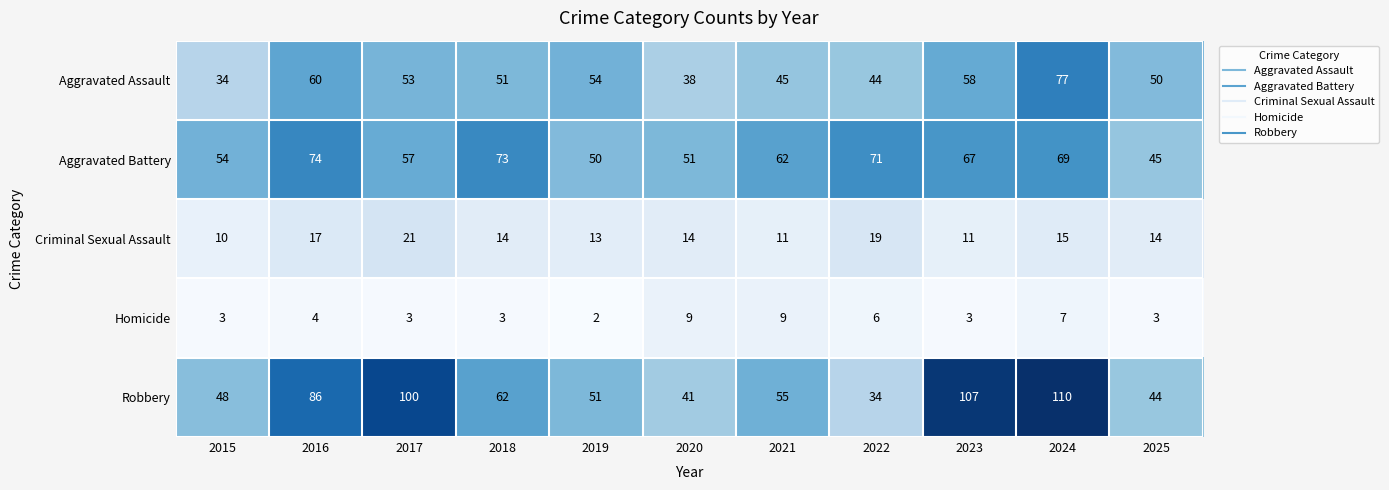

At which category is the sum across all series the highest?

2024